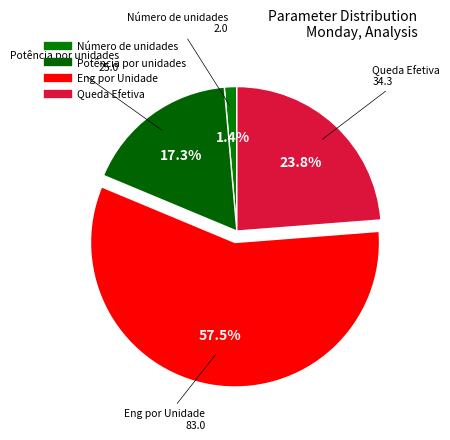

Between Eng por Unidade and Queda Efetiva, which is larger?

Eng por Unidade